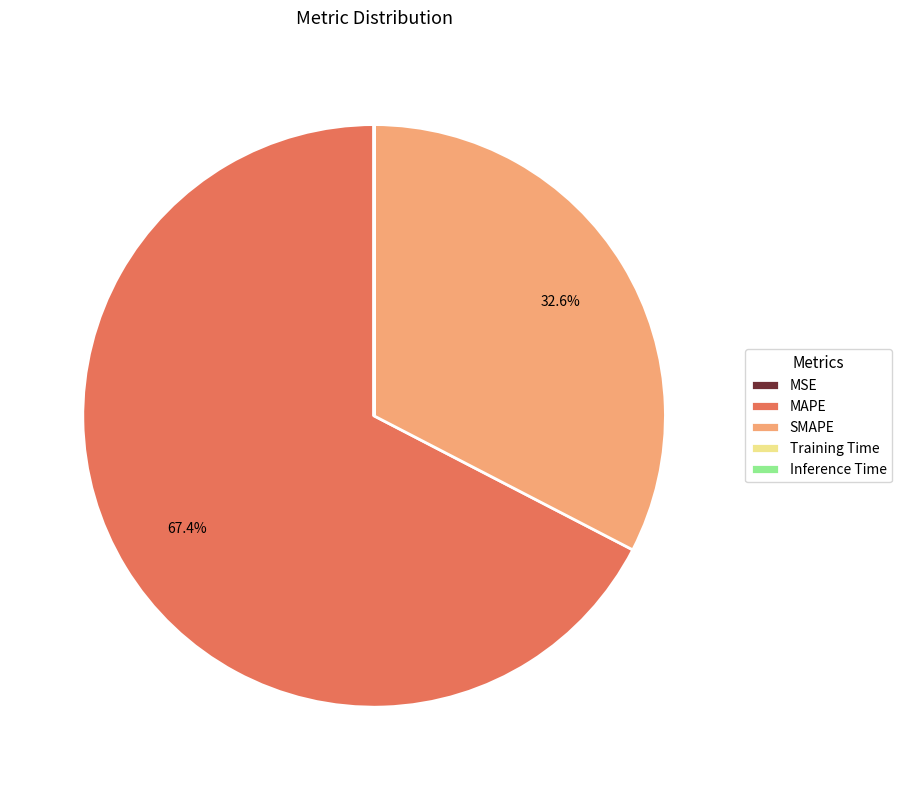

Is it true that SMAPE is 19% of the pie?

False